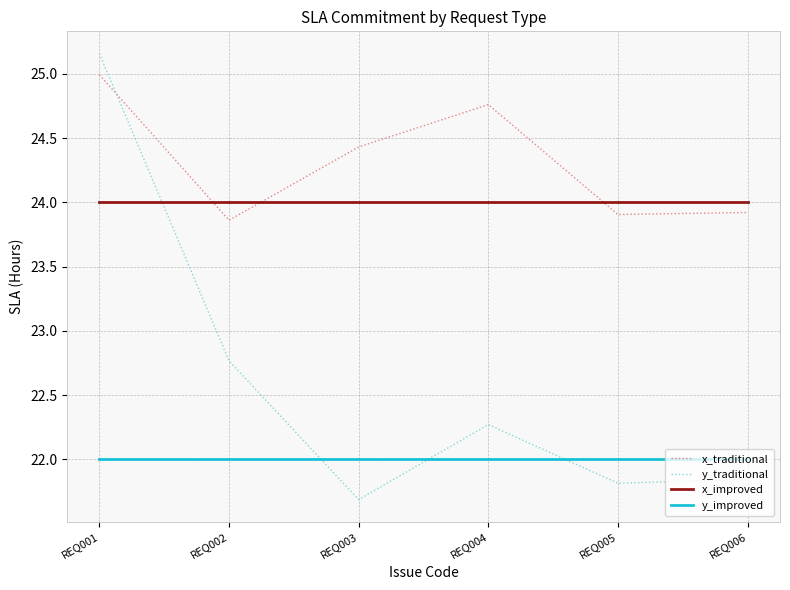

Is it true that y_improved equals 22.0 at REQ006?

True